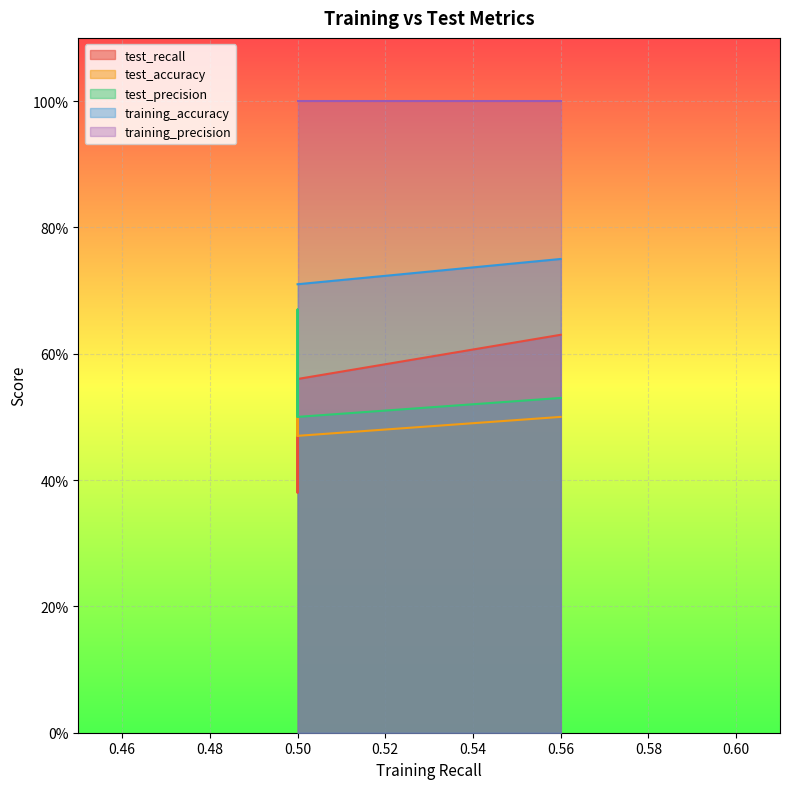

What are all the series names shown in the legend?

test_recall, test_accuracy, test_precision, training_accuracy, training_precision